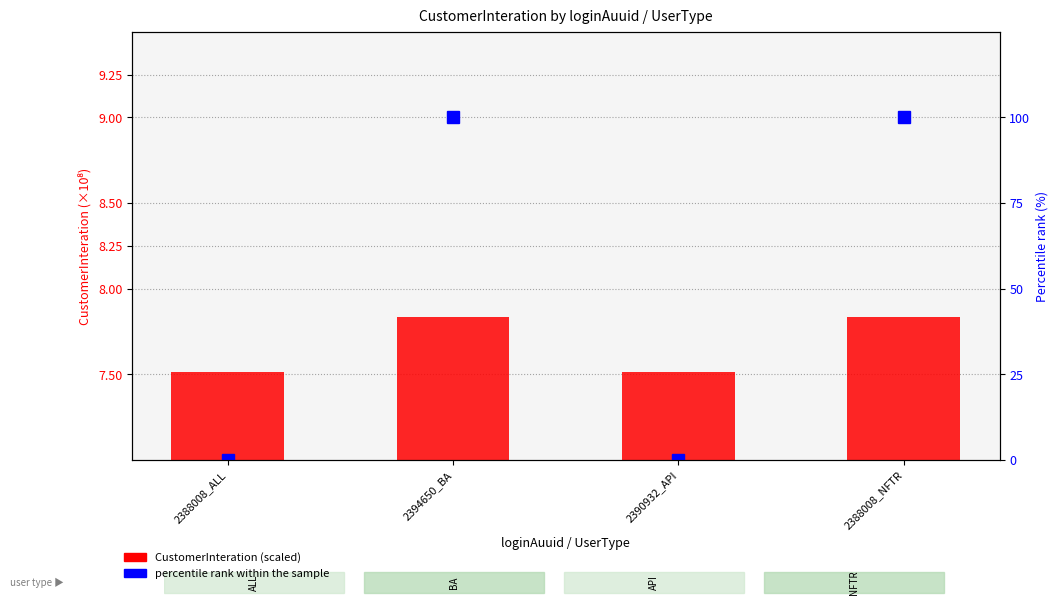

True or false: CustomerInteration (scaled) has a value of 11.4 at 2390932_API.

False